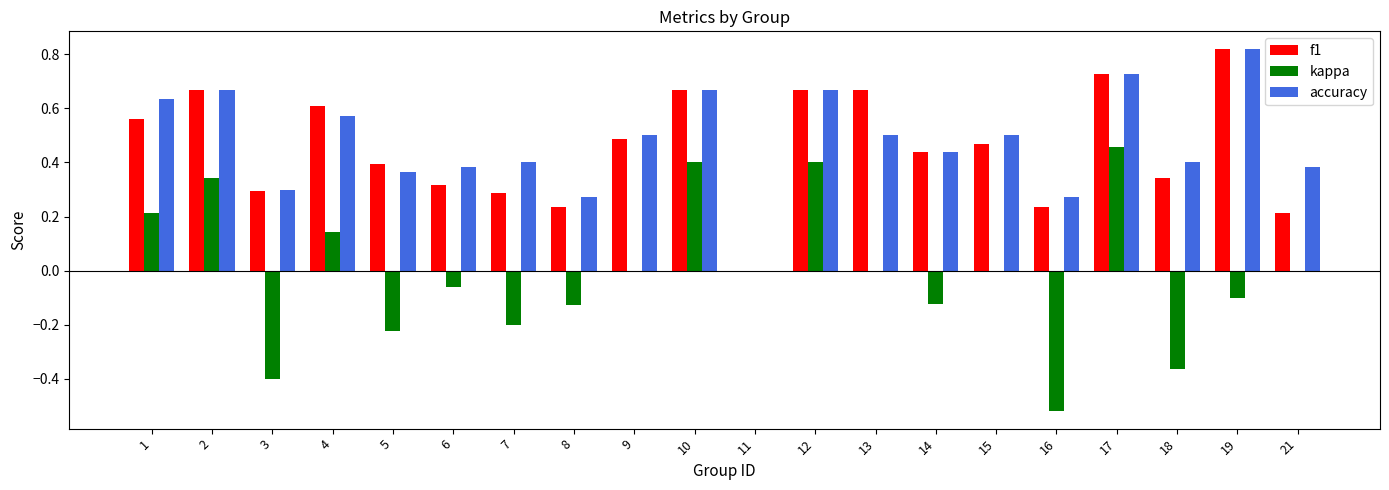

Is the value of kappa at 7 greater than the value of accuracy at 18?

No